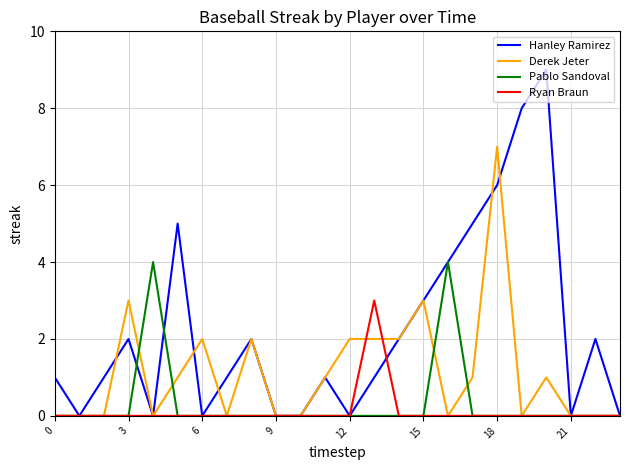

Which series has the largest range (max minus min)?

Hanley Ramirez